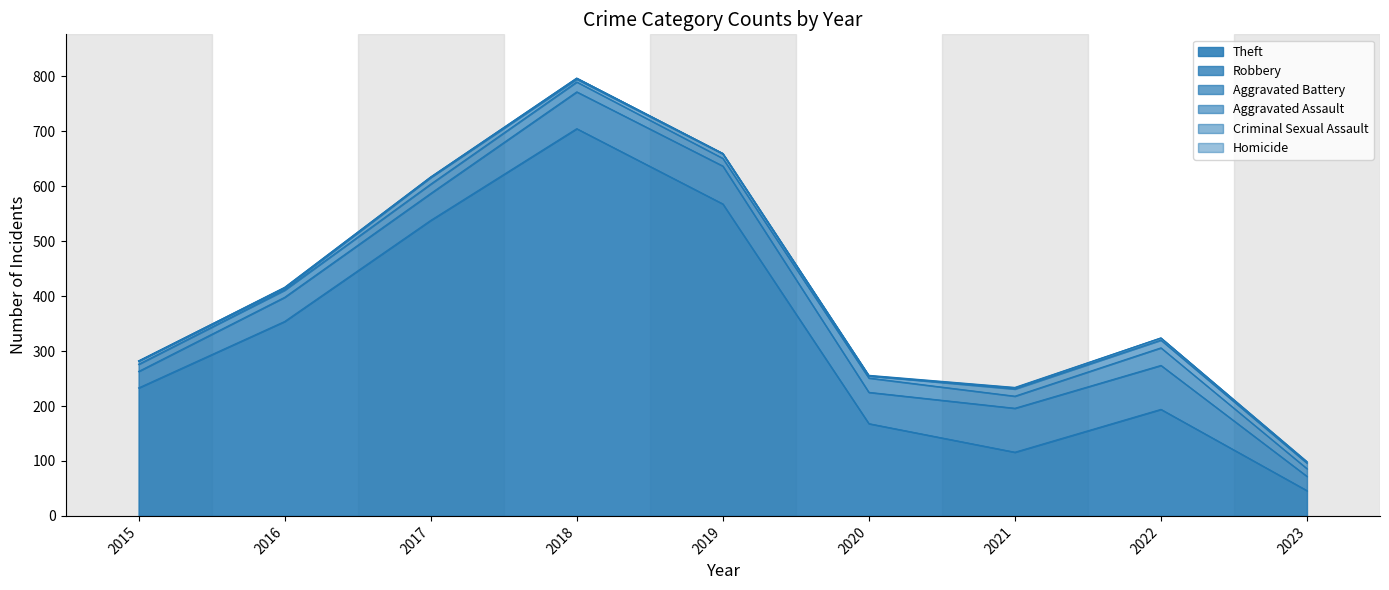

At which label does Robbery reach its peak?

2021